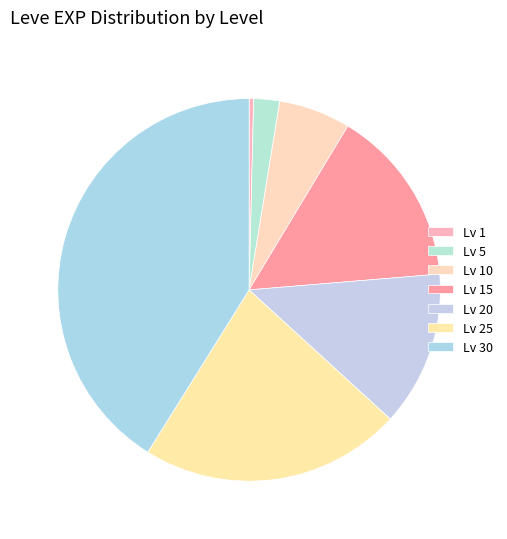

How many slices are in this pie chart?

7